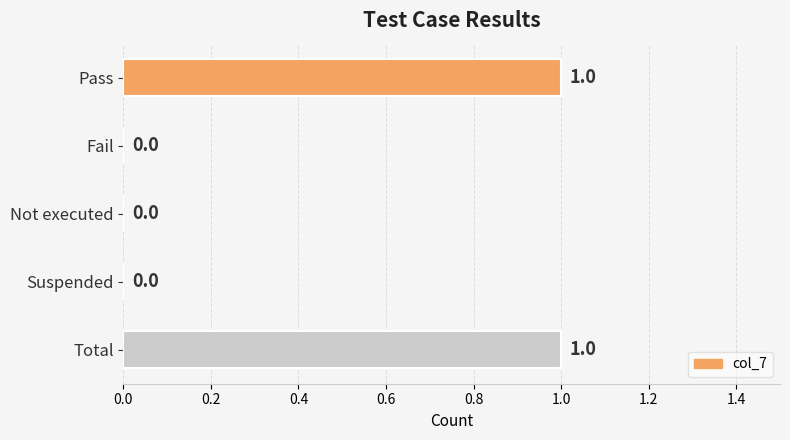

How many data points does each series have?

5